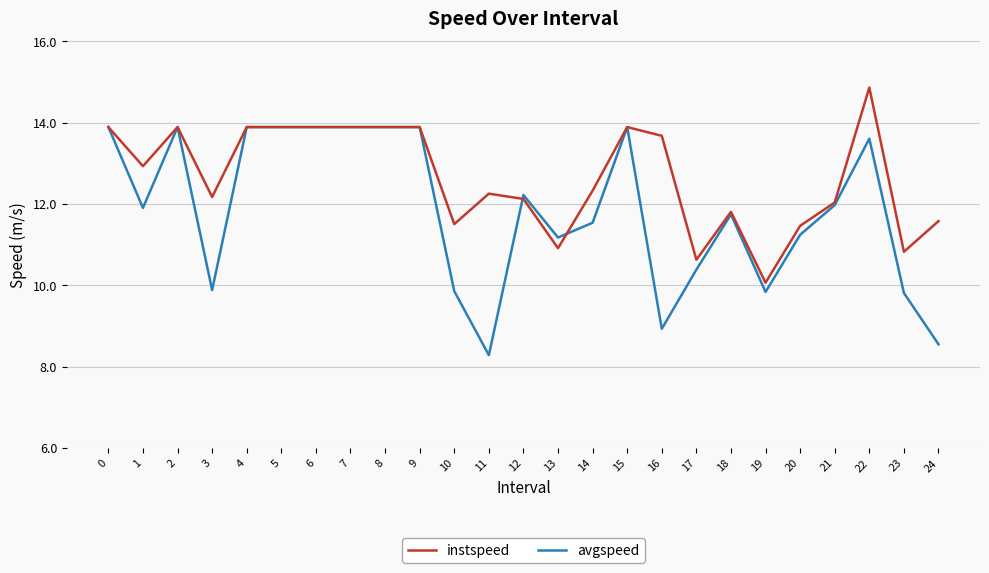

The value of avgspeed at 3 is 9.9. True or false?

True